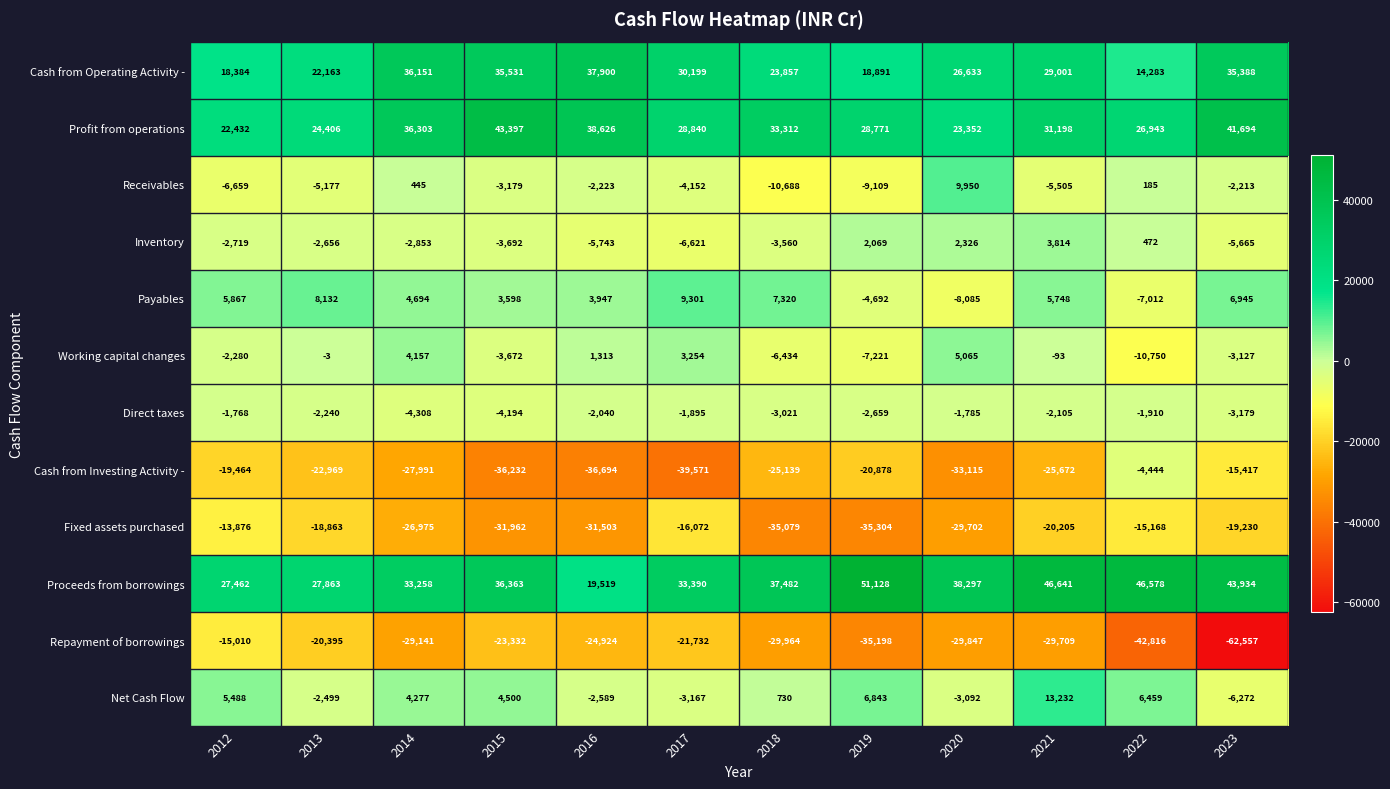

Is it true that Payables equals 8706 at 2012?

False